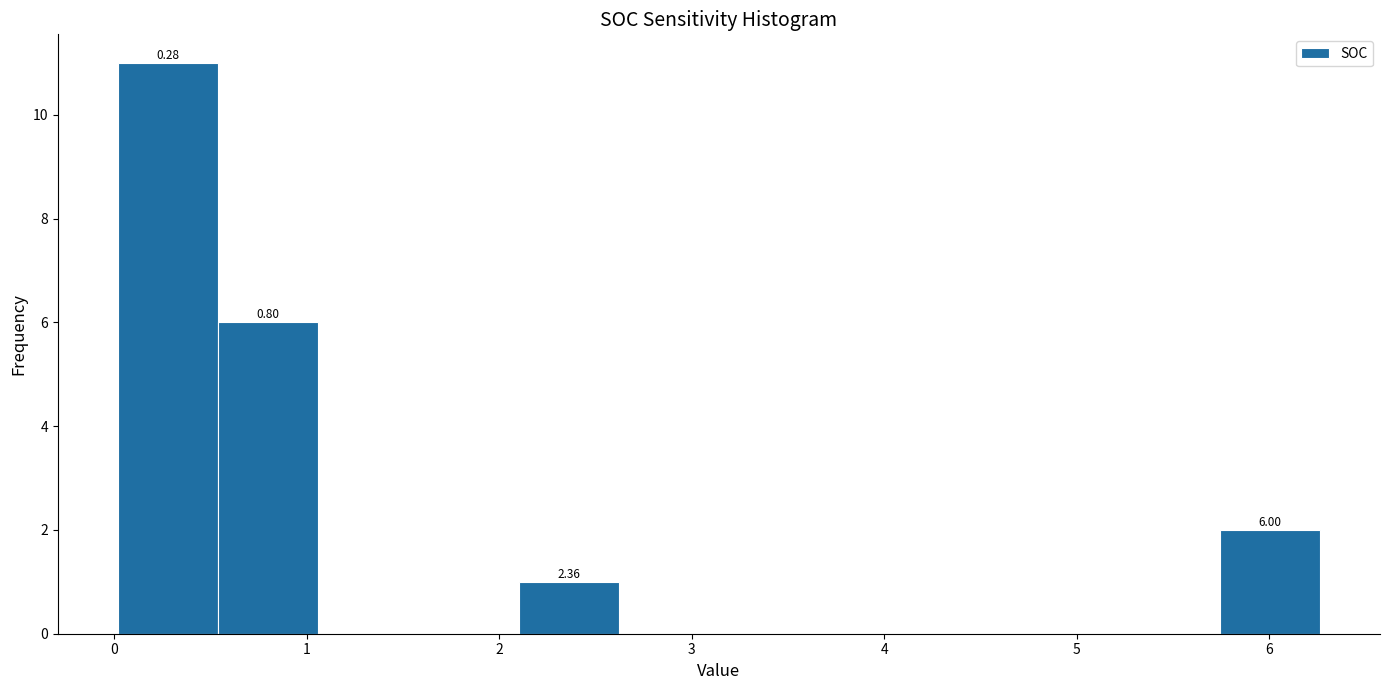

Which range on the x-axis has the tallest bar?

0.0 to 0.5